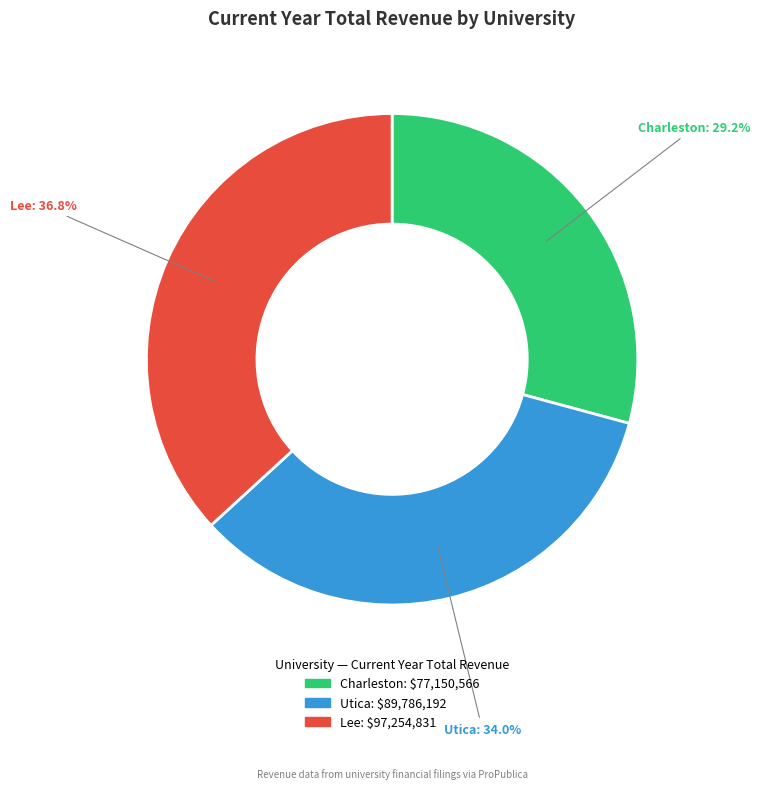

What is the ratio of the value at Utica to the value at Lee?

0.9